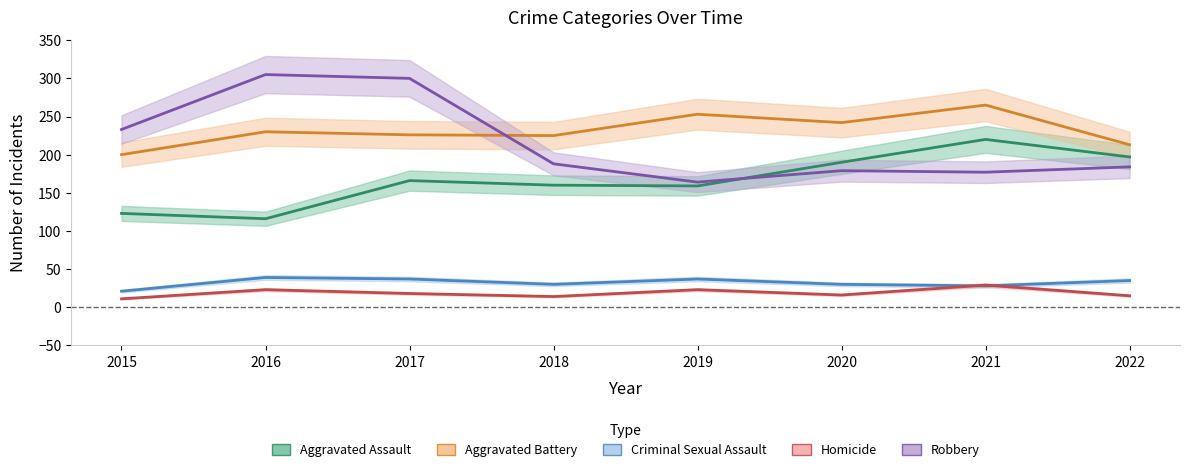

What is the value of the Criminal Sexual Assault point at the 8th from the left?

35